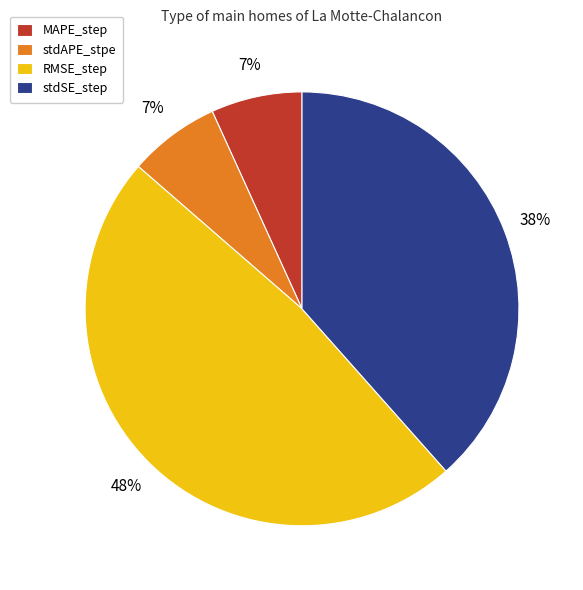

True or false: RMSE_step accounts for 48% of the total.

True